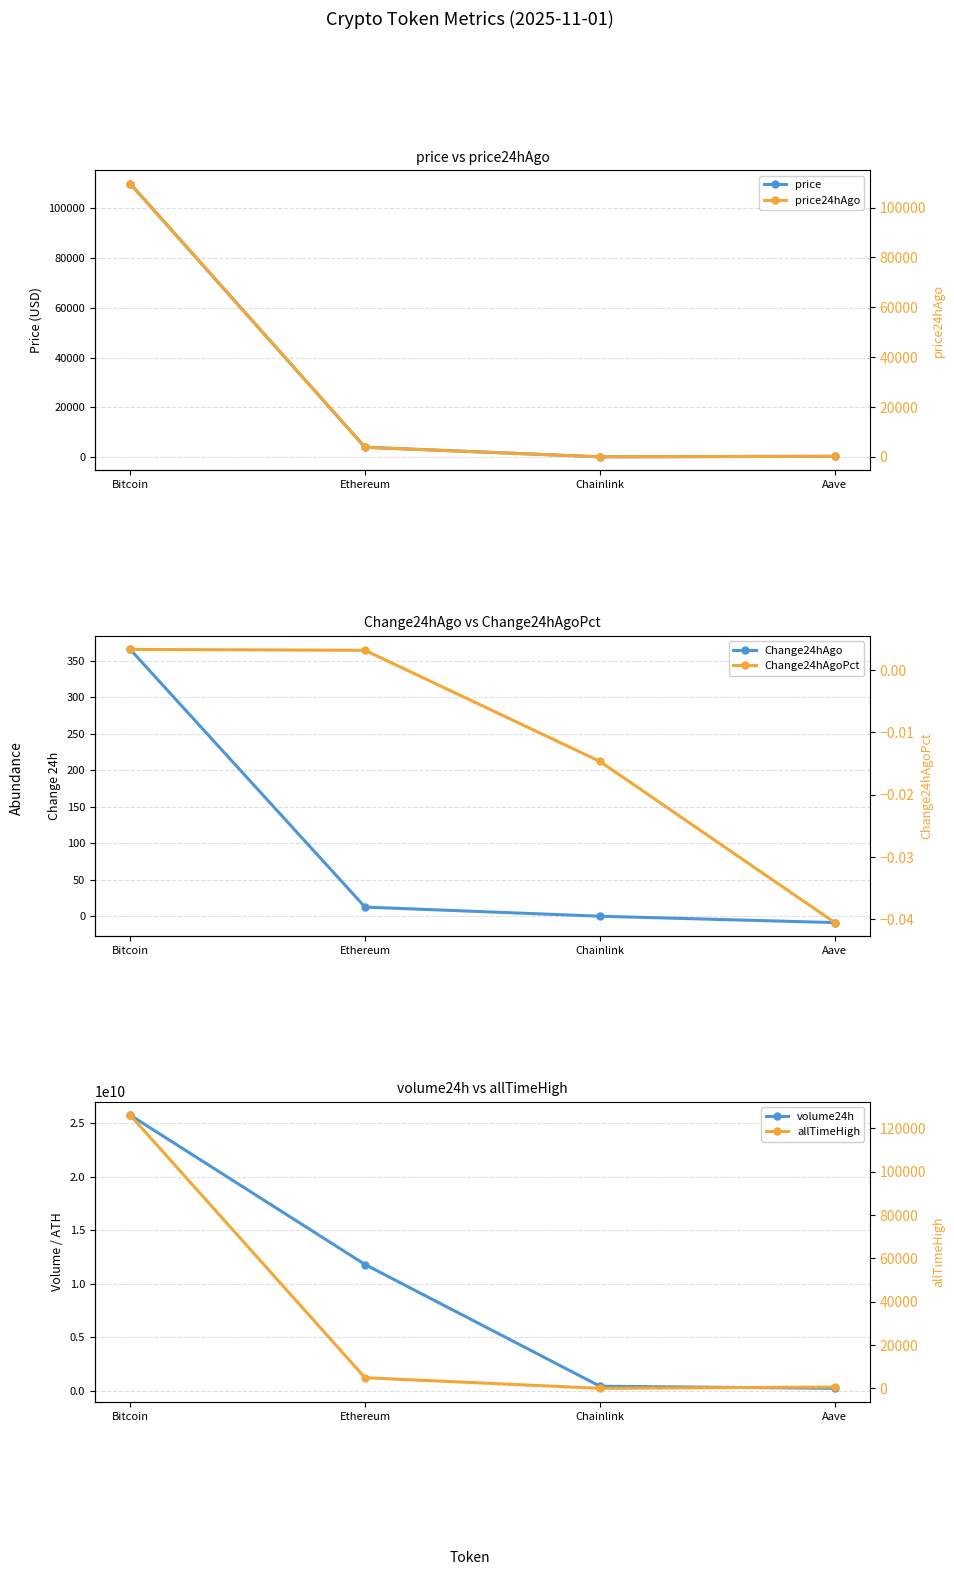

At which label does volume24h reach its minimum?

Aave